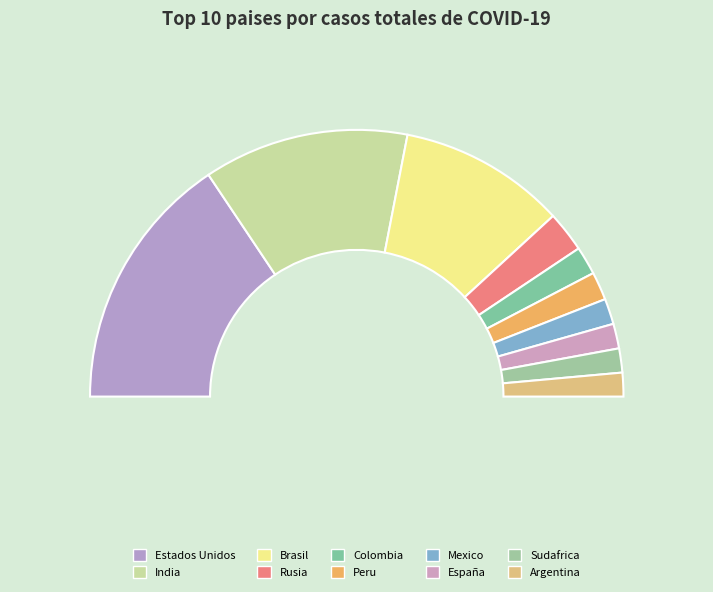

True or false: Brasil accounts for 28% of the total.

False